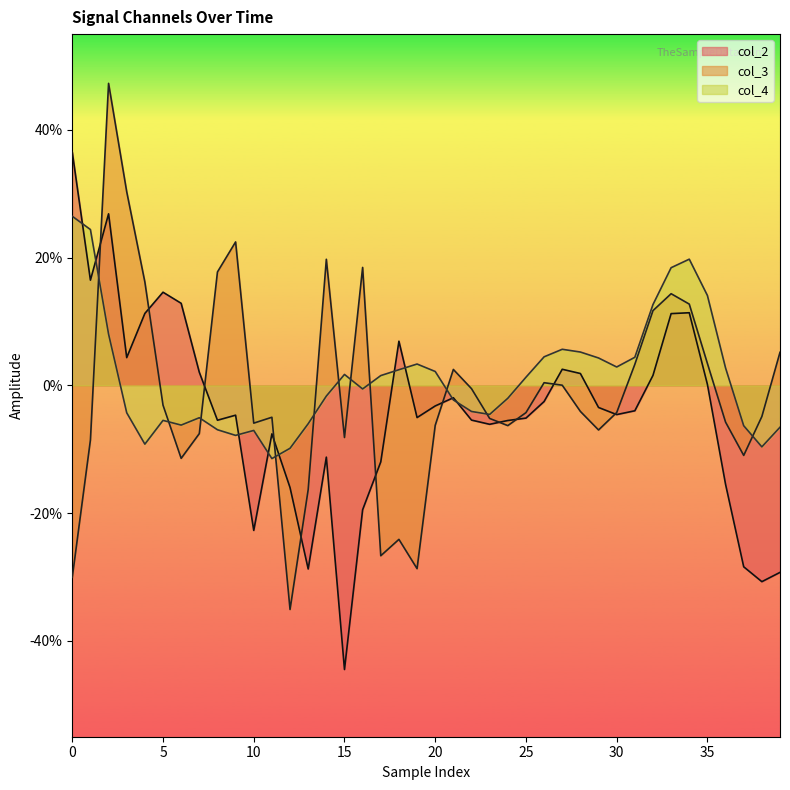

True or false: col_3 and col_2 intersect in this chart.

True